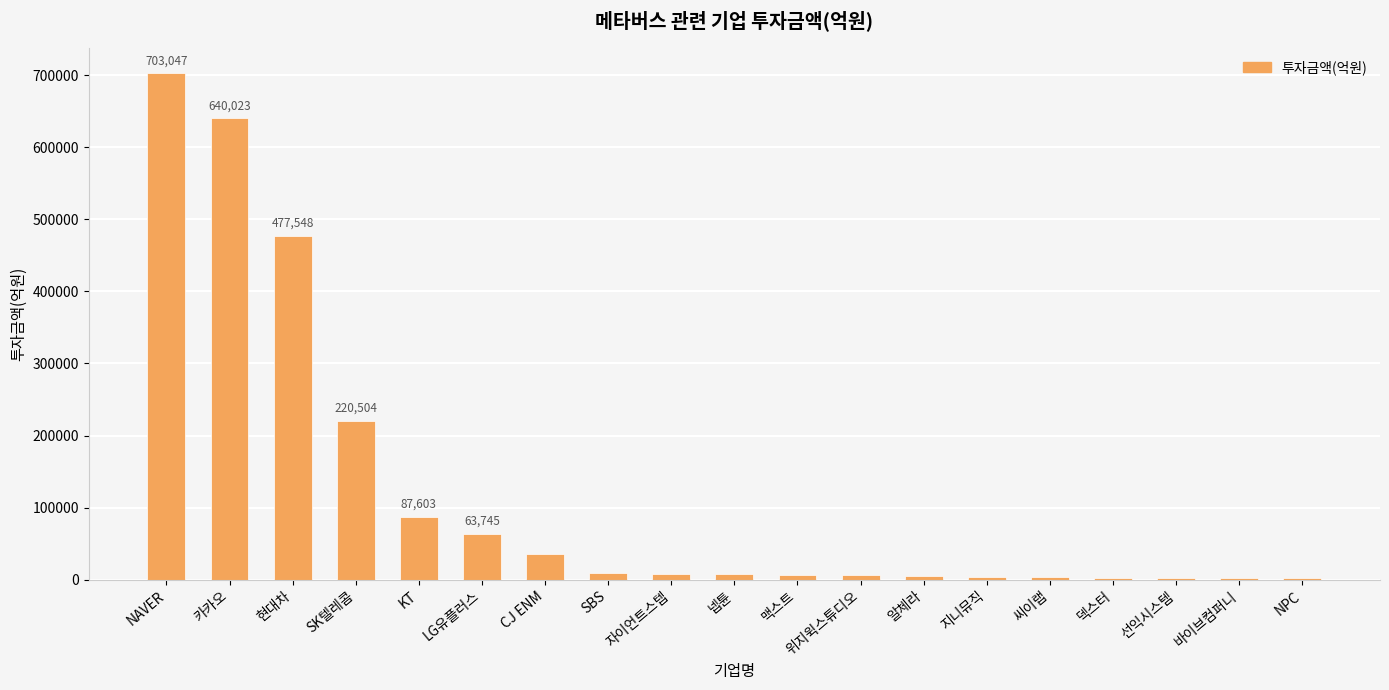

What is the change in value from LG유플러스 to 알체라?

-58726